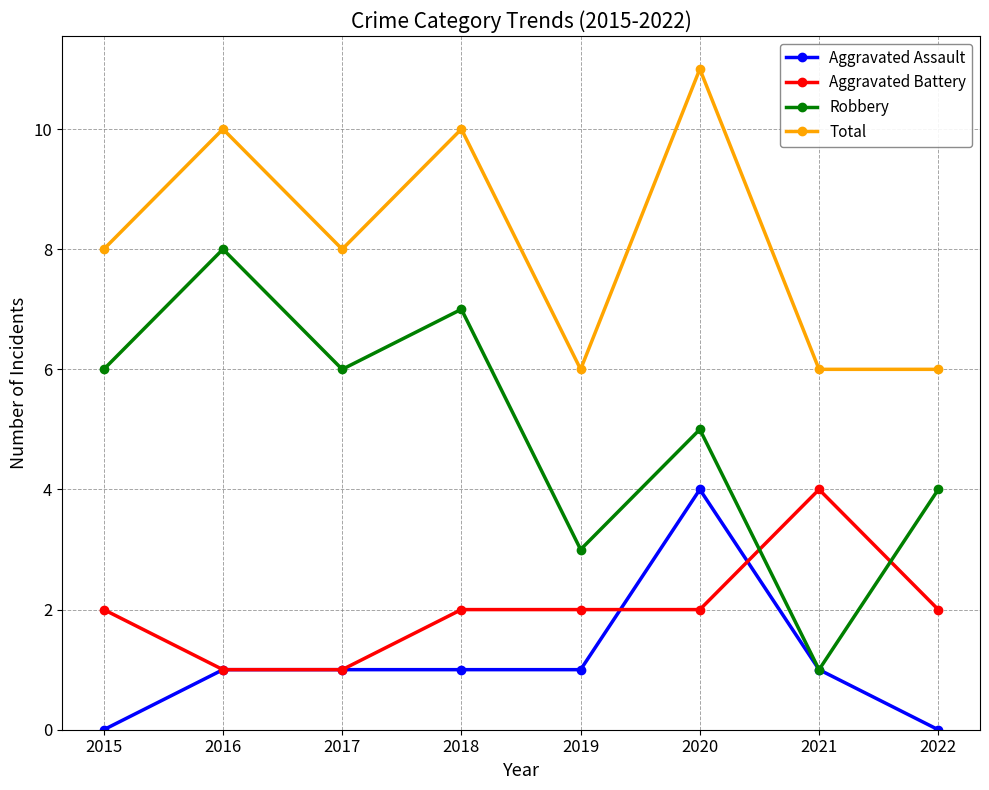

How many distinct data groups are displayed?

4